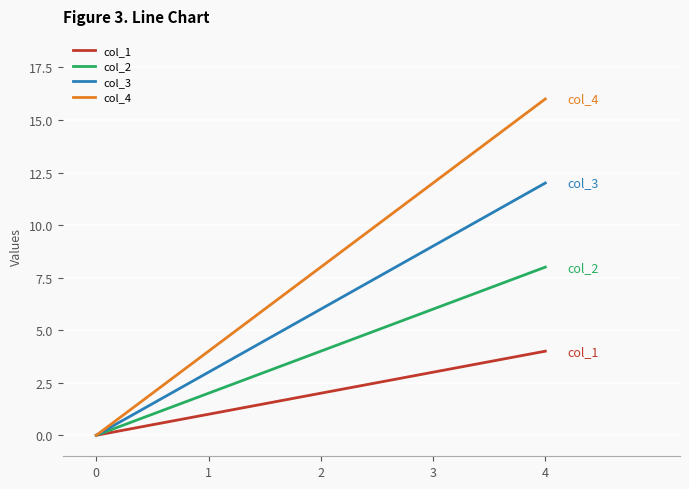

What are all the series names shown in the legend?

col_1, col_2, col_3, col_4